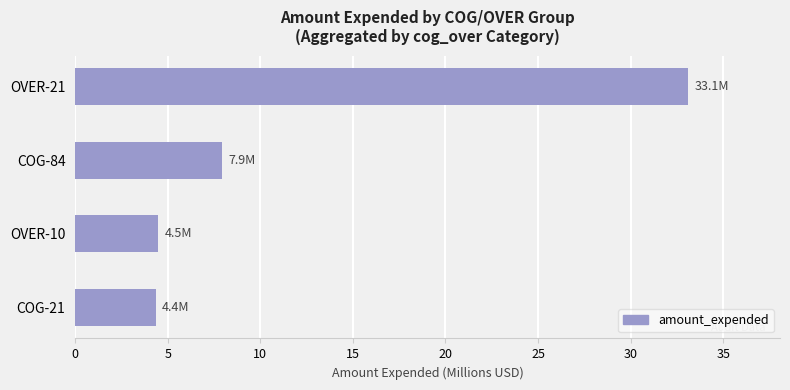

Which label corresponds to the largest value in the chart?

OVER-21